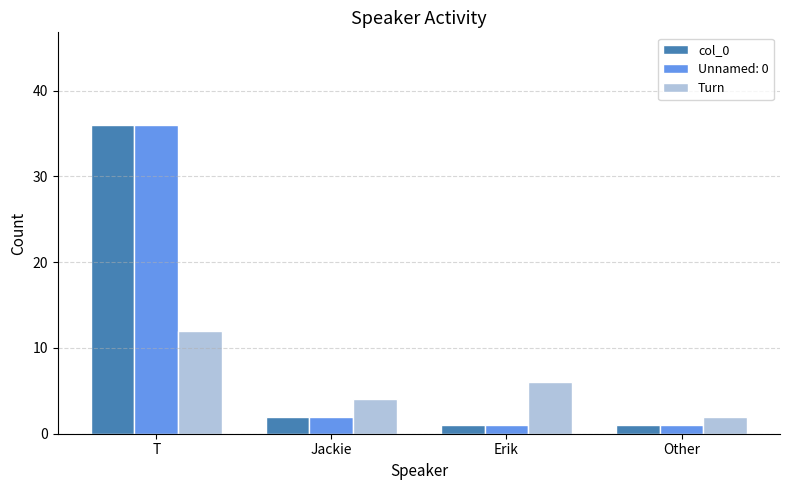

Is it true that Unnamed: 0 equals 52 at T?

False